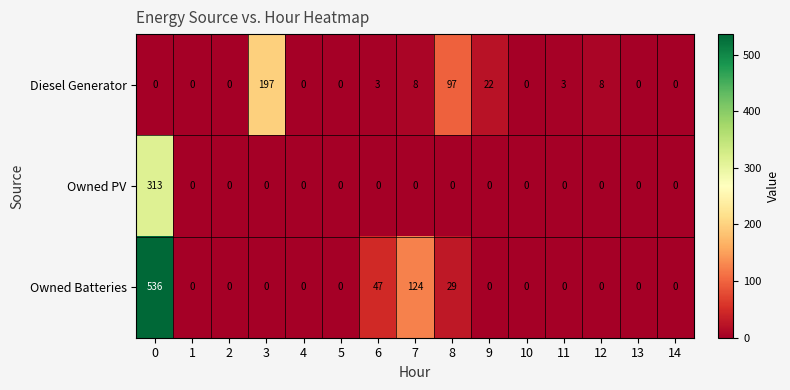

What is the maximum value shown in the chart?

536